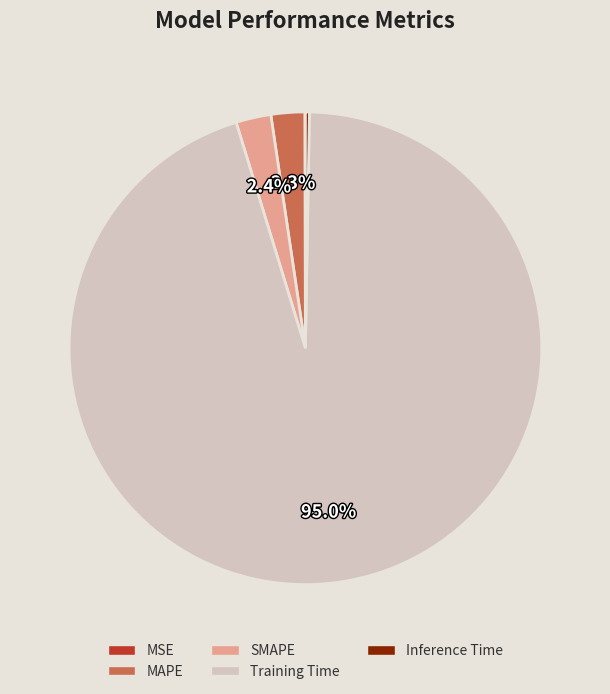

Between Training Time and SMAPE, which is larger?

Training Time